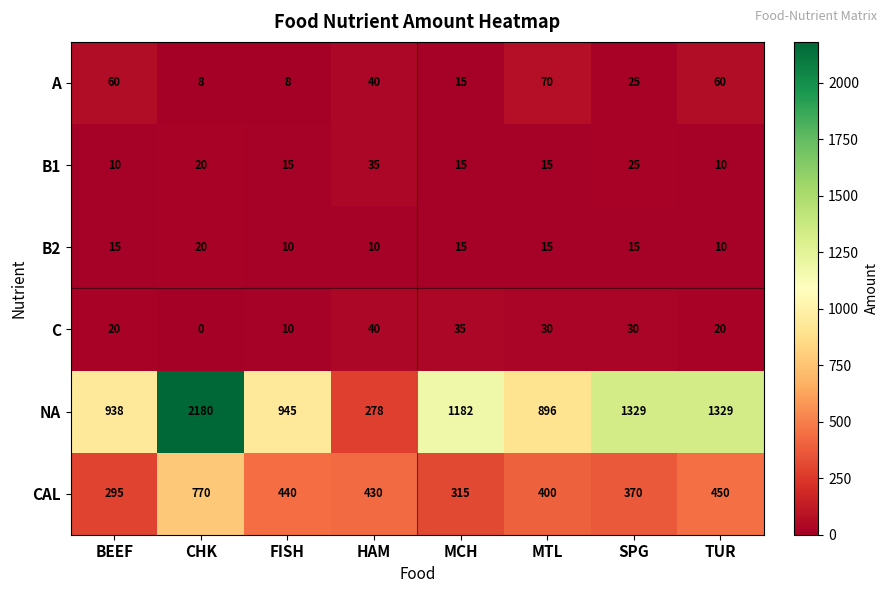

Which series has the widest spread of values?

NA